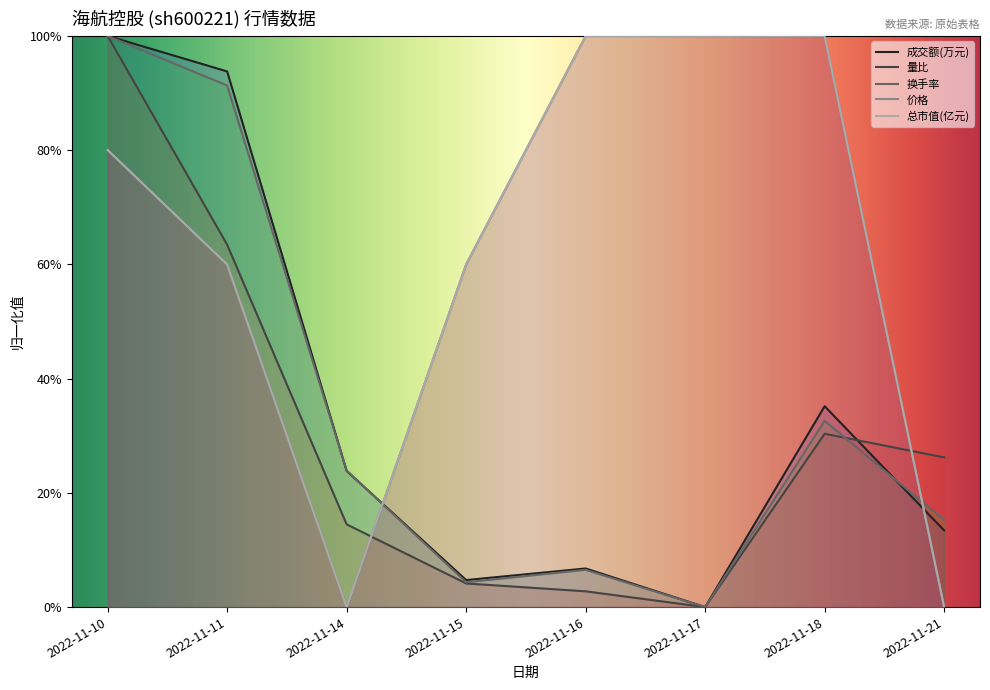

Which series ends up on top after the final intersection of 成交额(万元) and 价格?

成交额(万元)